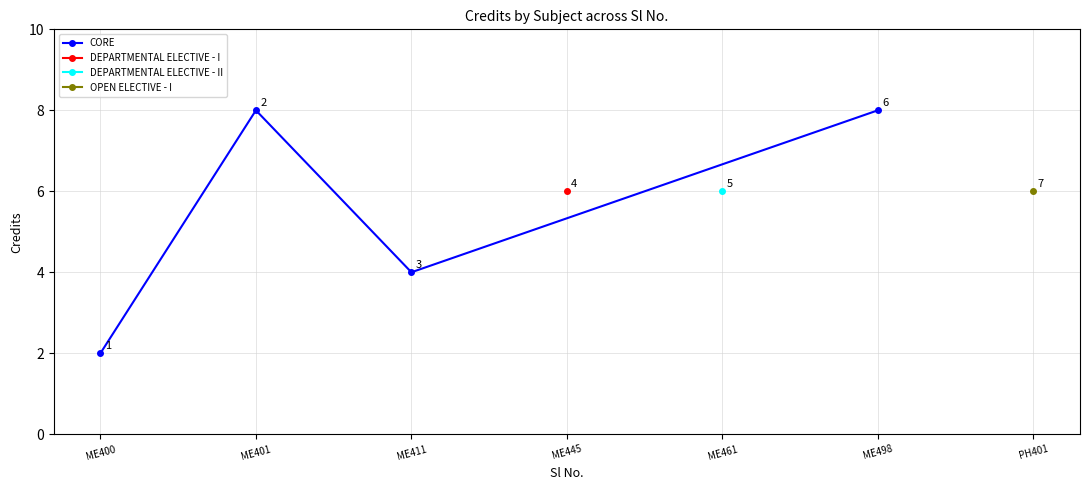

What value does the data have at ME401?

8